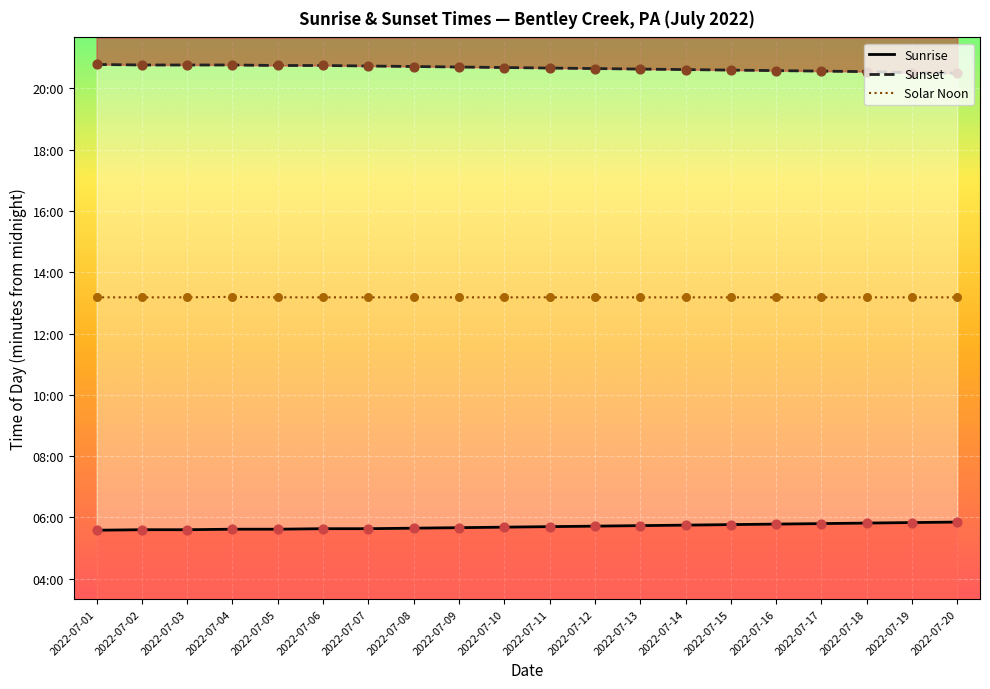

Which series reaches the minimum Y coordinate?

Sunrise